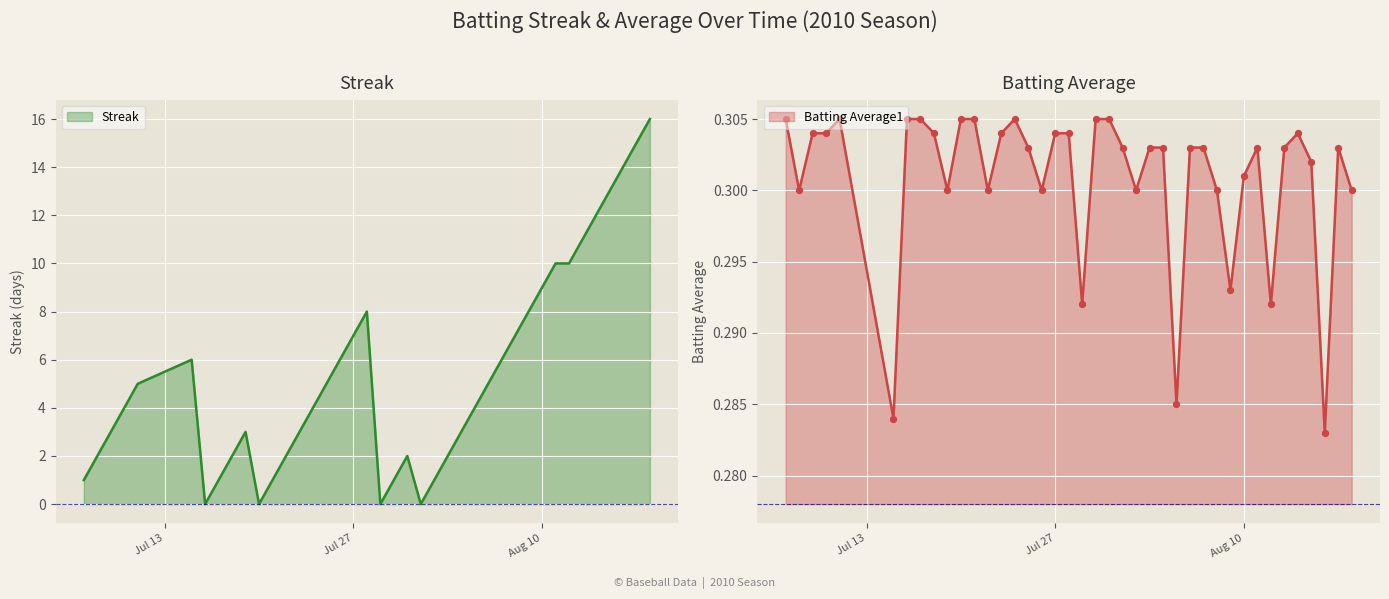

Is the value of Batting Average1 at 30 greater than the value of Streak at 37?

No